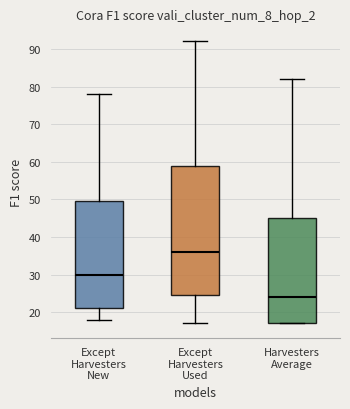

Which box is the tallest, from its lower edge to its upper edge?

Except Harvesters Used